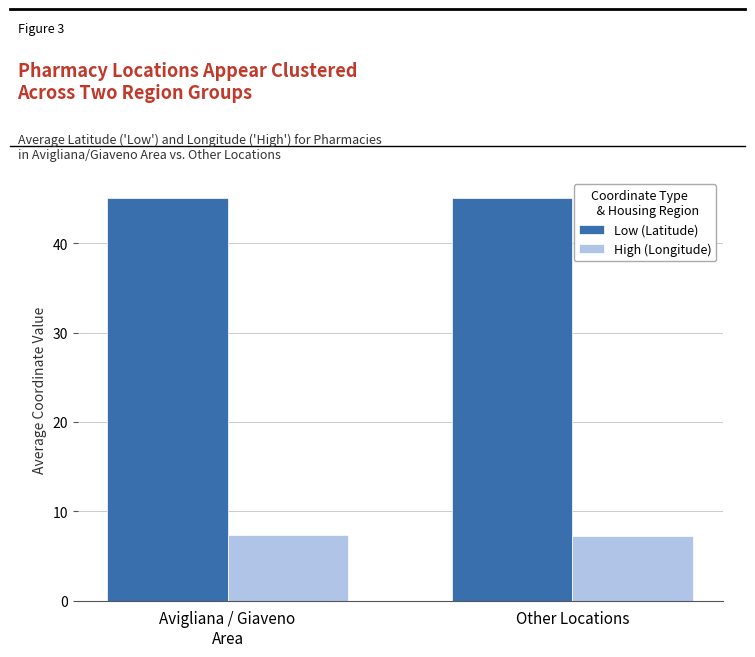

What is the label of the 2nd bar from the right?

Avigliana / Giaveno
Area